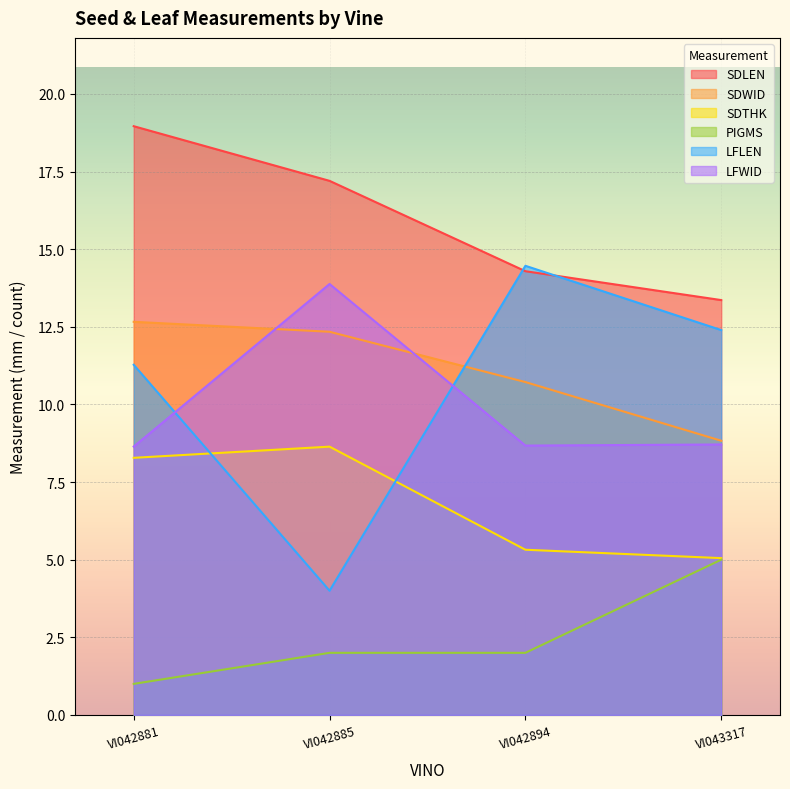

Reading right to left, extract all data points from this chart.

SDLEN: 13.4	14.3	17.2	19.0
SDWID: 8.8	10.7	12.3	12.7
SDTHK: 5.0	5.3	8.6	8.3
PIGMS: 5.0	2.0	2.0	1.0
LFLEN: 12.4	14.5	4.0	11.3
LFWID: 8.7	8.7	13.9	8.6